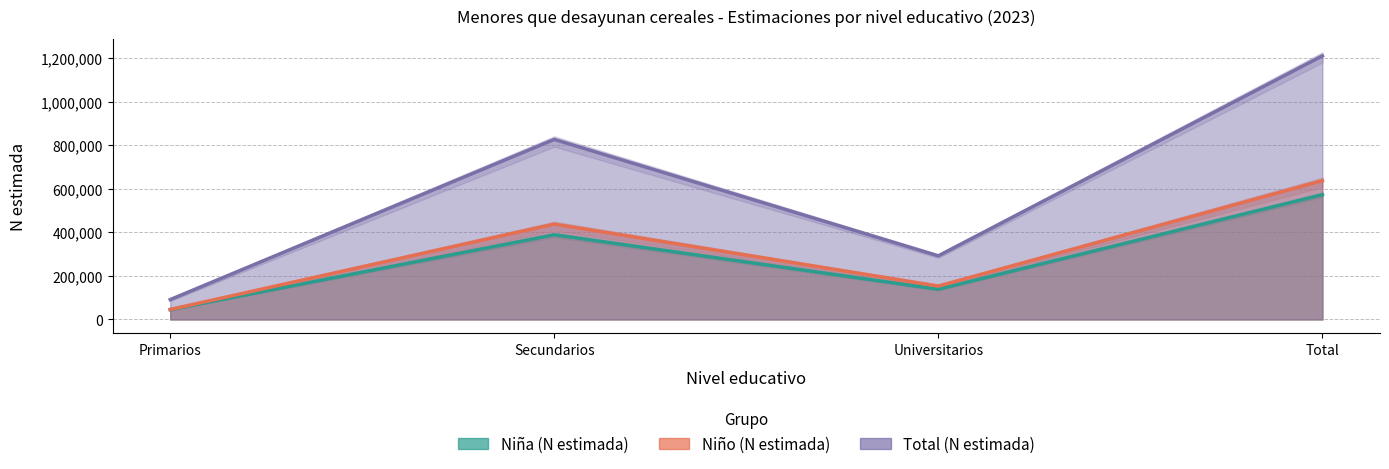

What is the label of the 1st point from the left?

Primarios